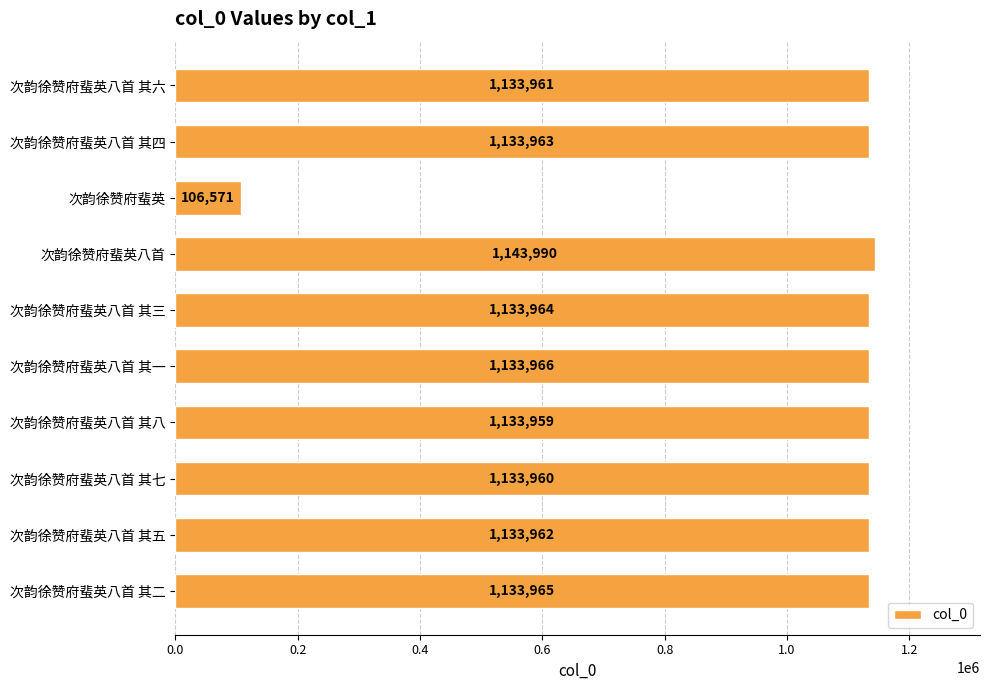

At which label is the value closest to 625280?

次韵徐赞府蜚英八首 其八